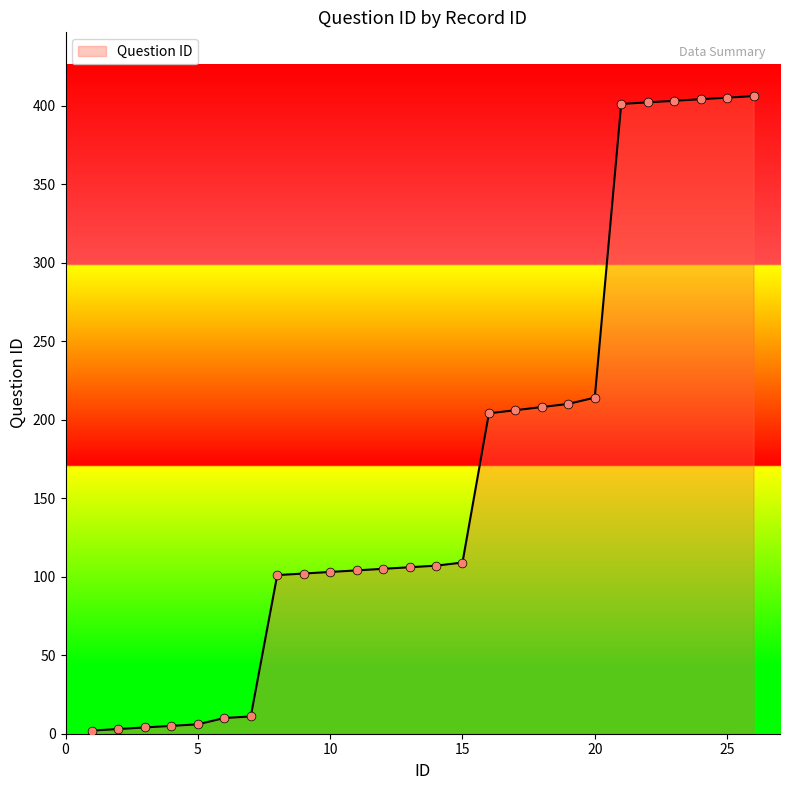

What is the maximum value shown in the chart?

406